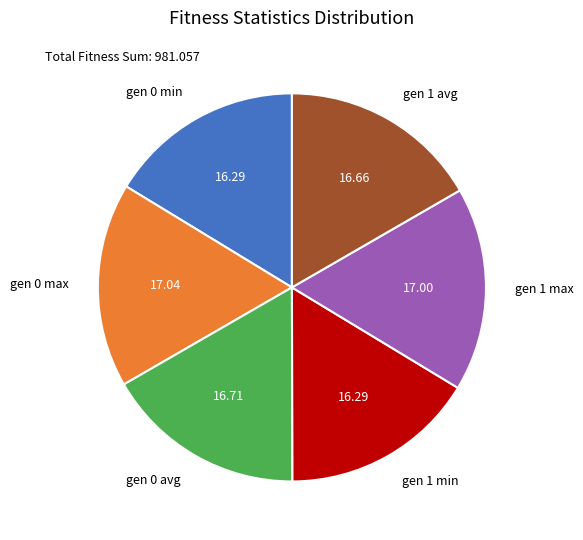

Is it true that gen 0 min is 9% of the pie?

False